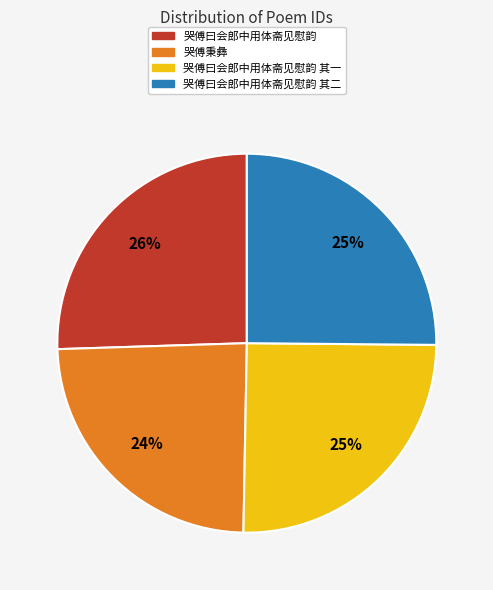

Approximately how many times larger is the value at 哭傅曰会郎中用体斋见慰韵 compared to 哭傅曰会郎中用体斋见慰韵 其一?

1.0